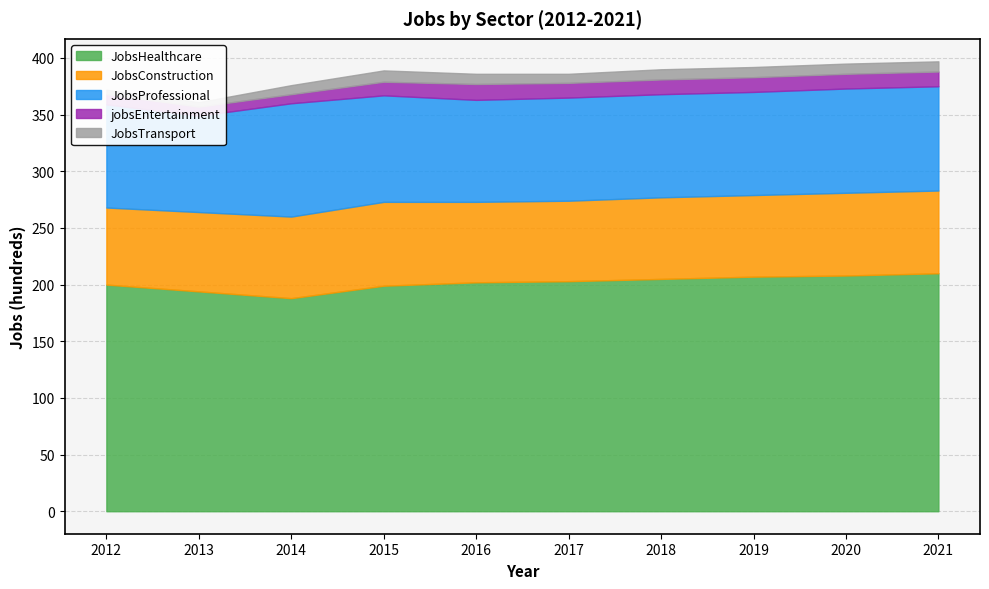

How many values in the JobsProfessional series exceed 91?

4